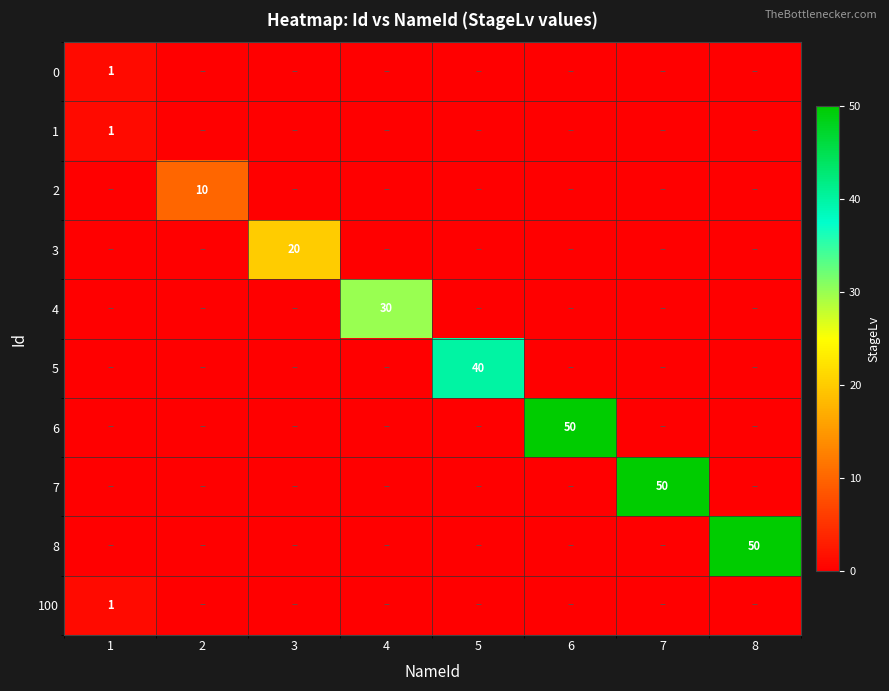

Between 5 and 4, which is larger?

5